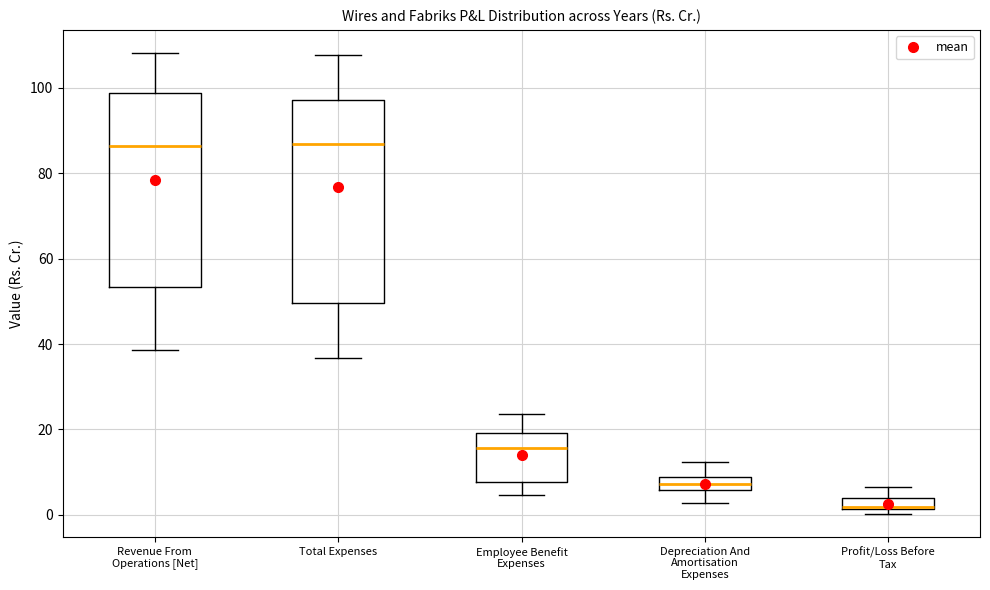

Which box is the tallest, from its lower edge to its upper edge?

Total Expenses